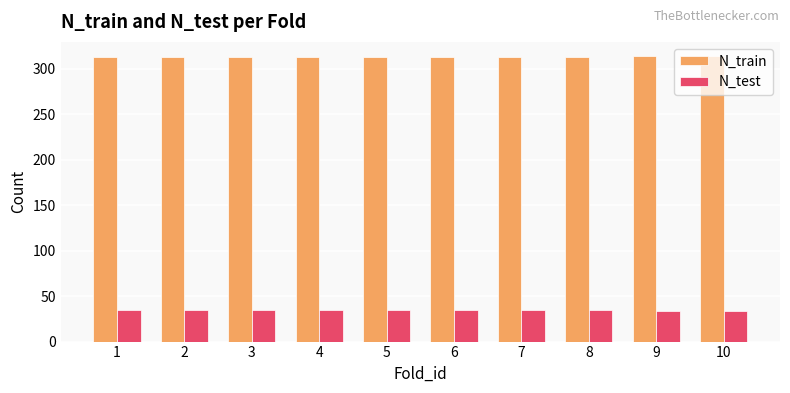

Which series has the largest total across all categories?

N_train